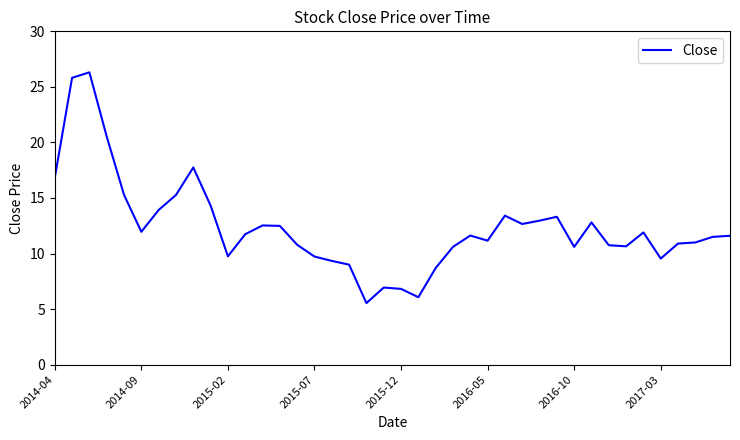

What is the difference between the maximum and minimum values?

20.8